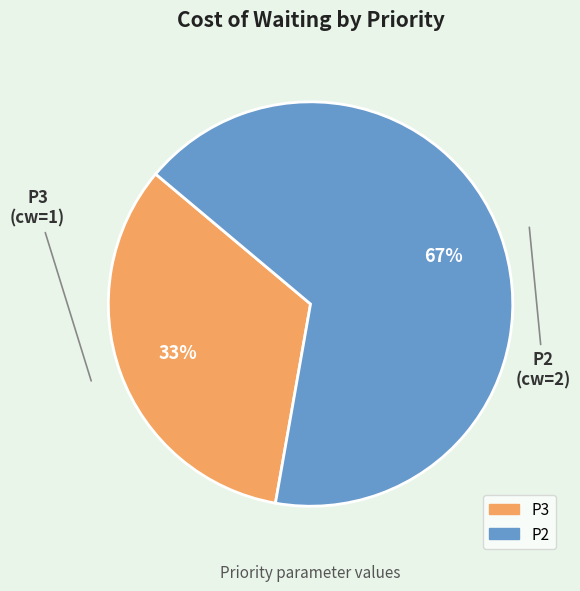

True or false: P3 accounts for 33% of the total.

True